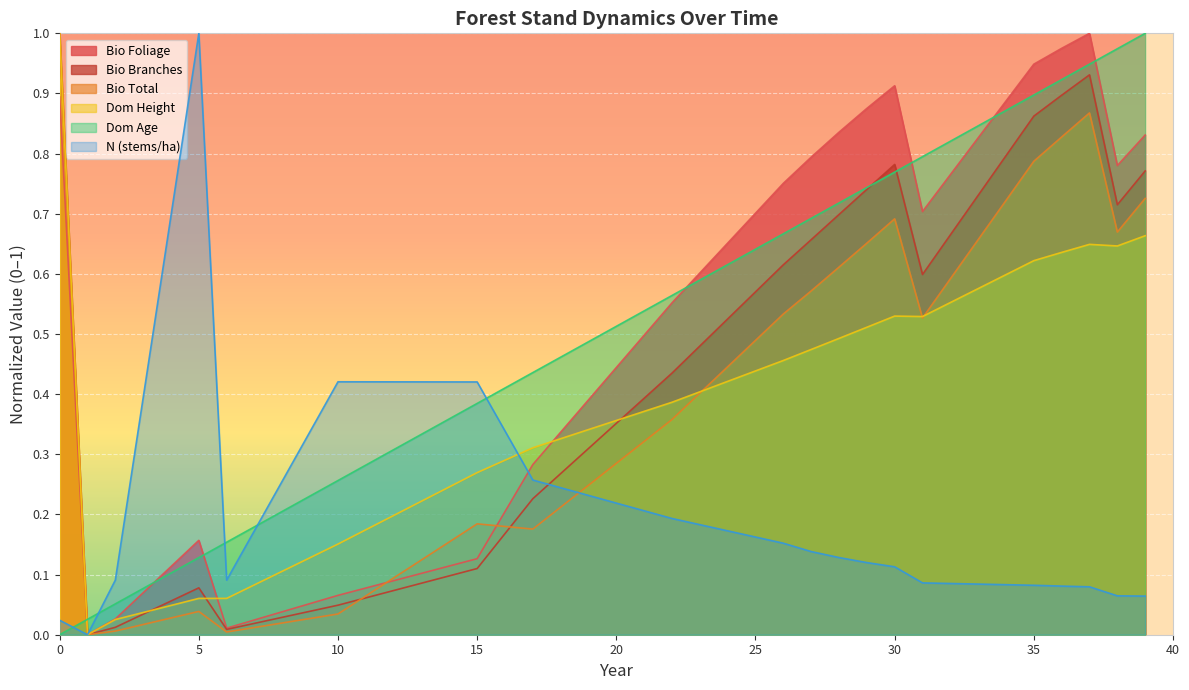

What is the total value across all series at 19?

2.0